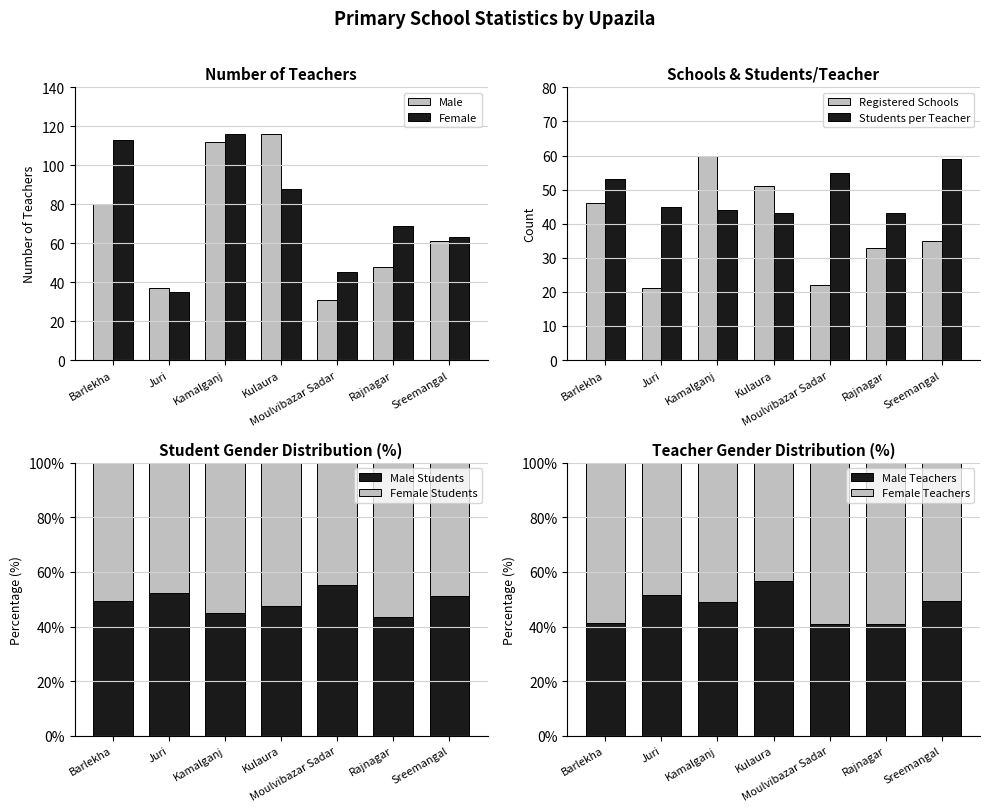

How many data points does each series have?

7